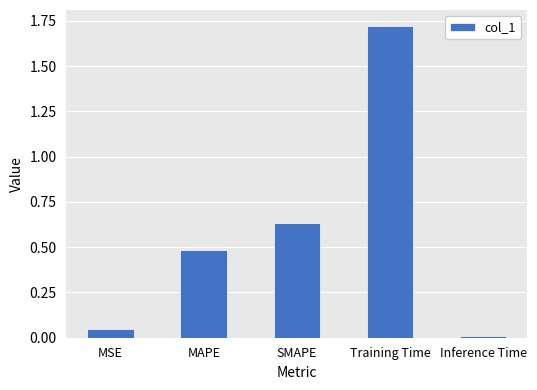

True or false: the data shows 0.1 at MAPE.

False